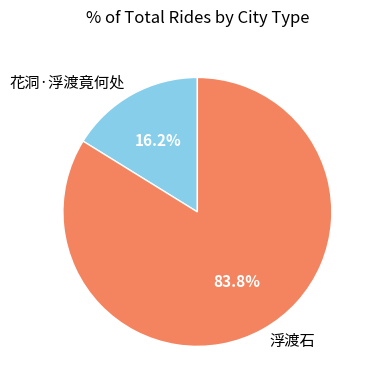

How many segments does this pie chart have?

2